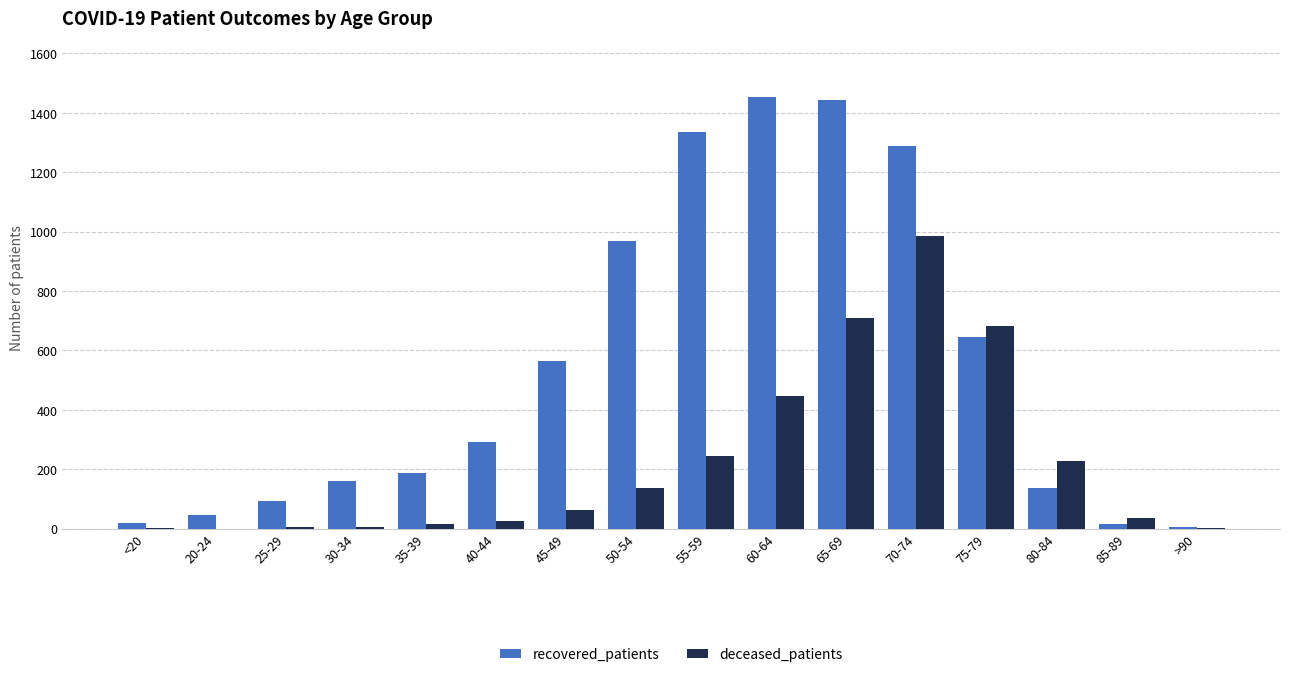

The recovered_patients series shows 17 at 85-89. True or false?

True